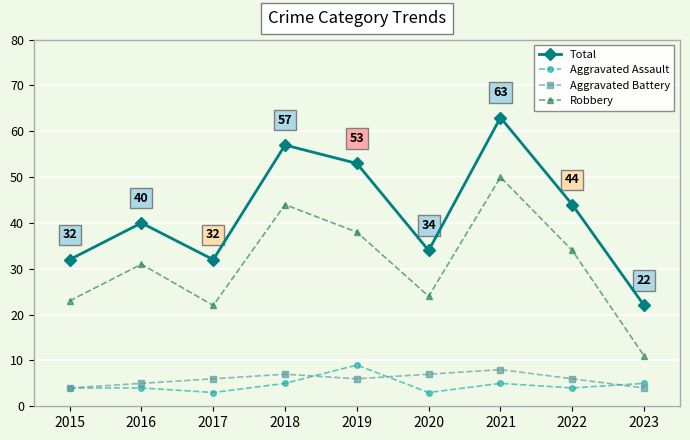

How many data points does each series have?

9